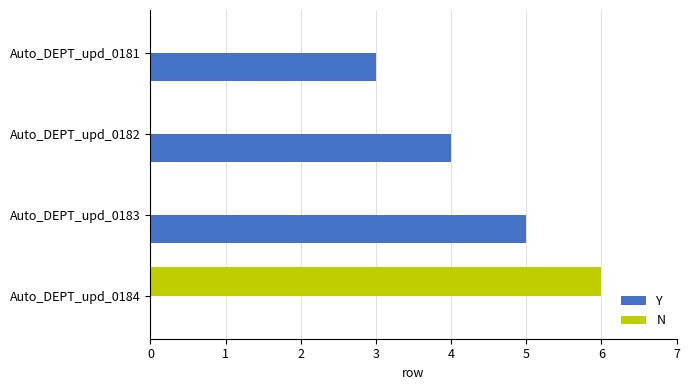

Is it true that N equals 0 at Auto_DEPT_upd_0183?

True